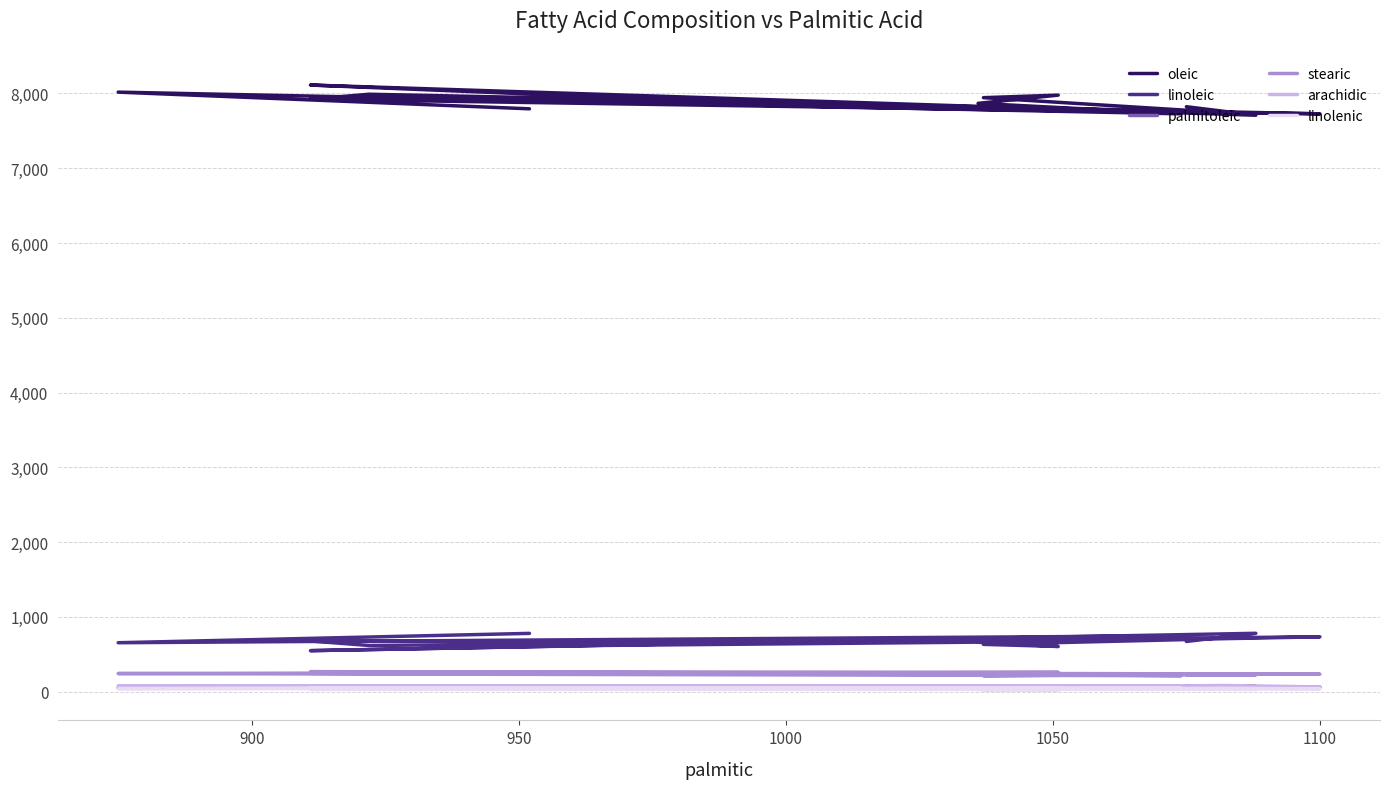

At how many categories does at least one series exceed 2383?

15